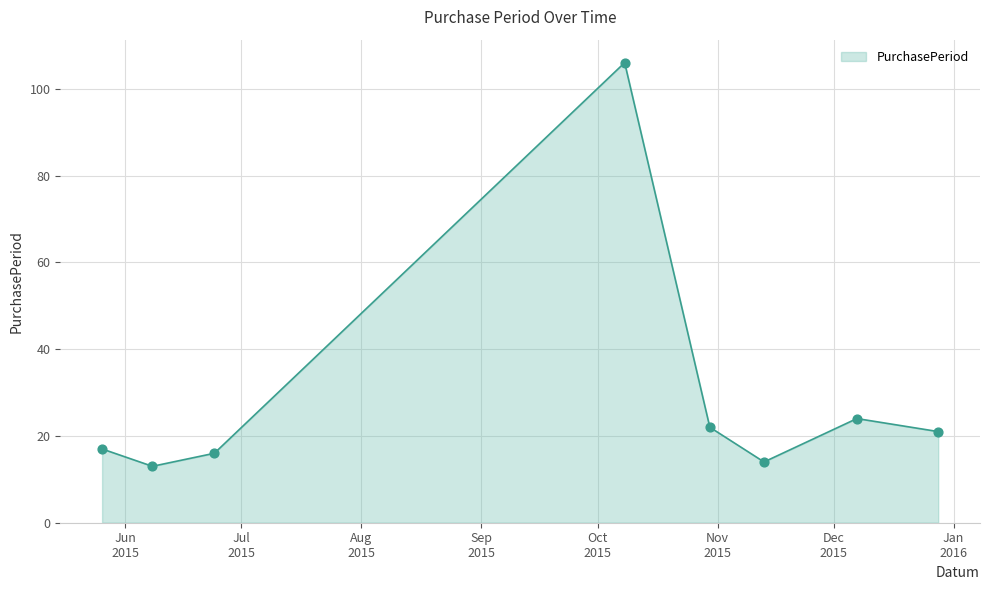

True or false: the data has more than 2 interior local peaks.

False